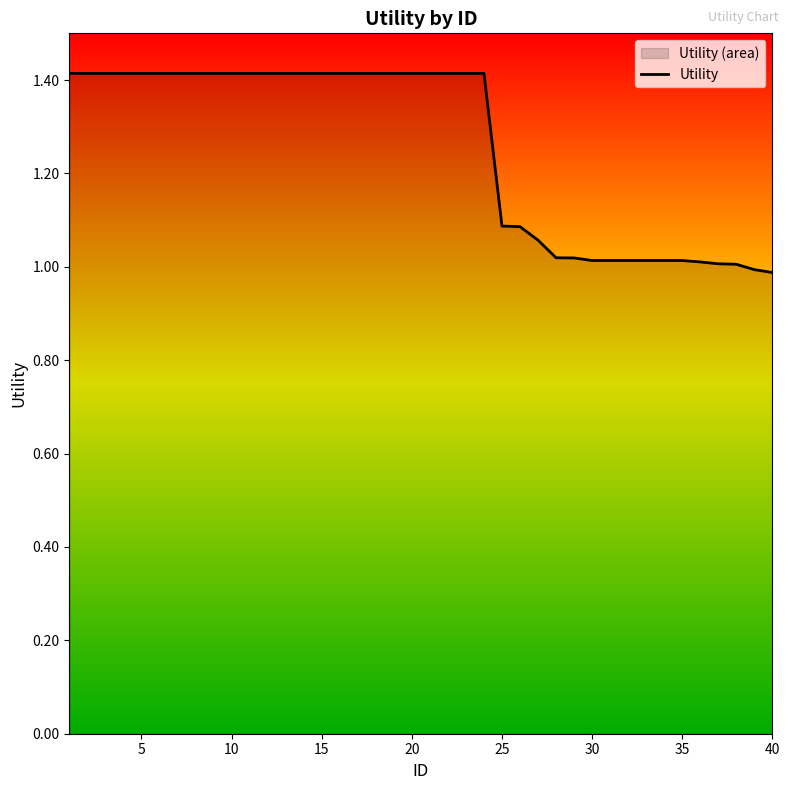

The chart shows a value of 2.3 at 20. True or false?

False